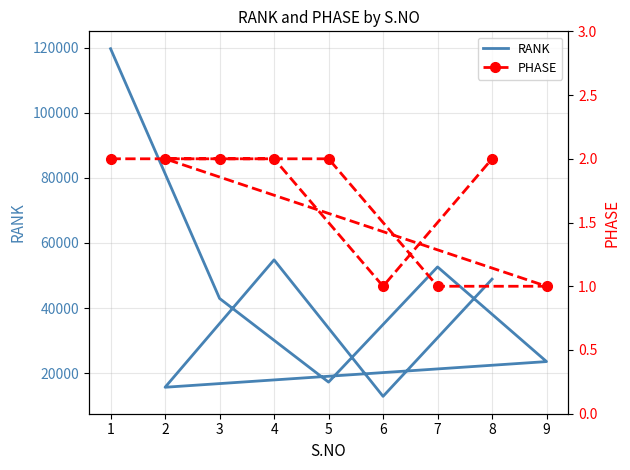

True or false: RANK and PHASE intersect in this chart.

False